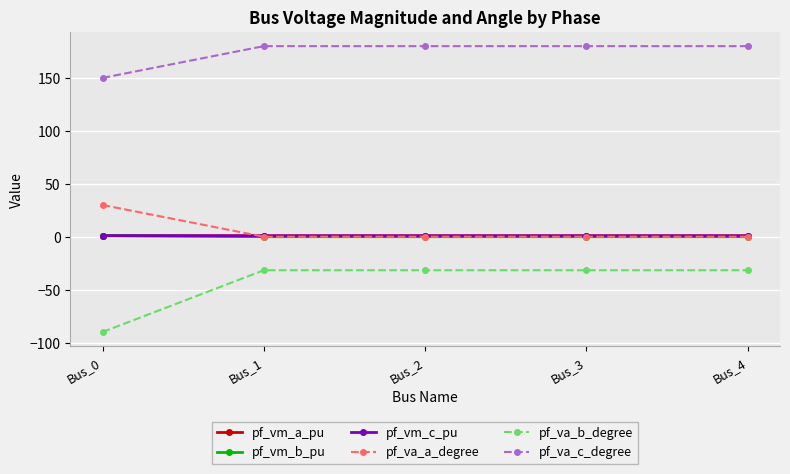

Is it true that pf_va_b_degree equals -31.6 at Bus_1?

True